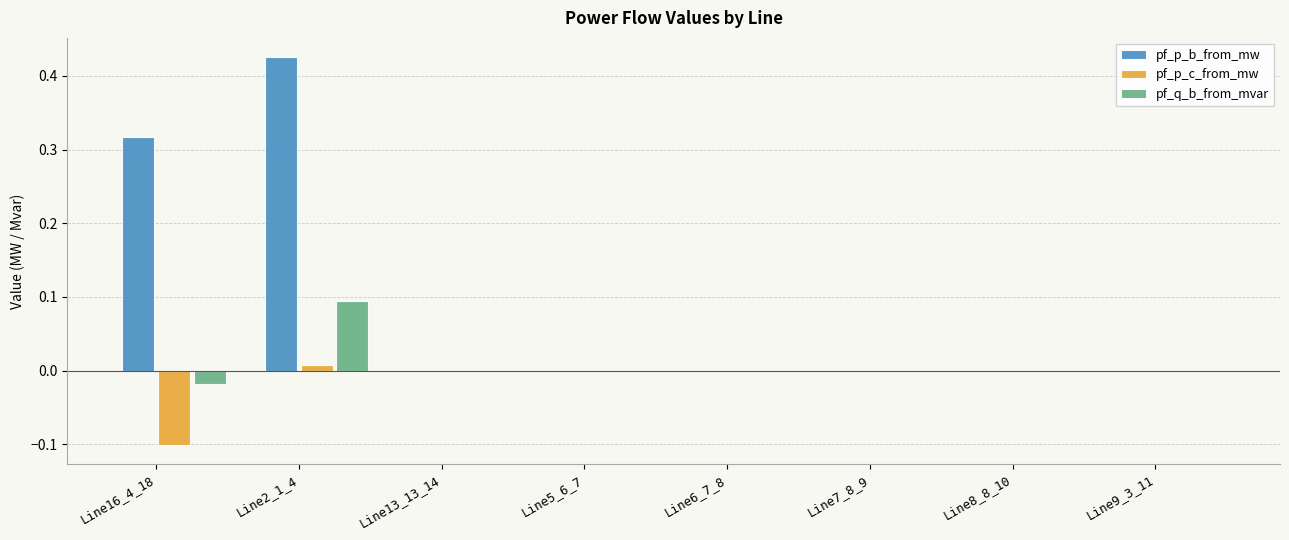

How many categories are shown in the chart?

8